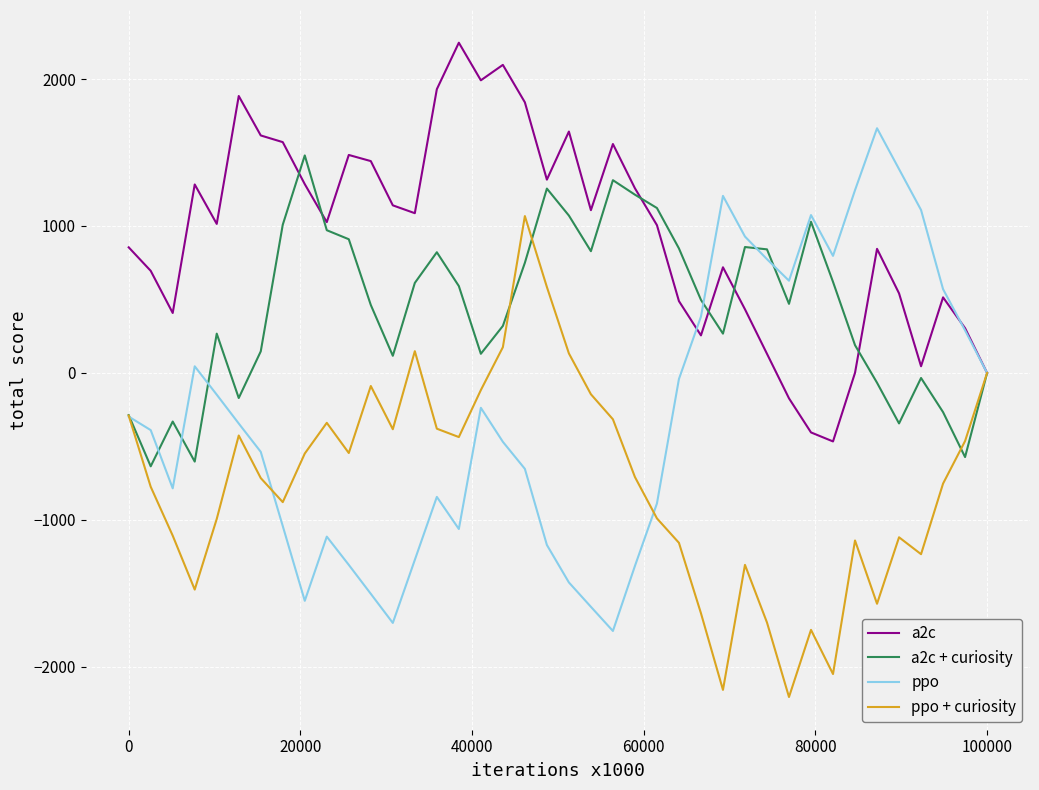

List the series in order of their overall mean, highest first.

a2c, a2c + curiosity, ppo, ppo + curiosity